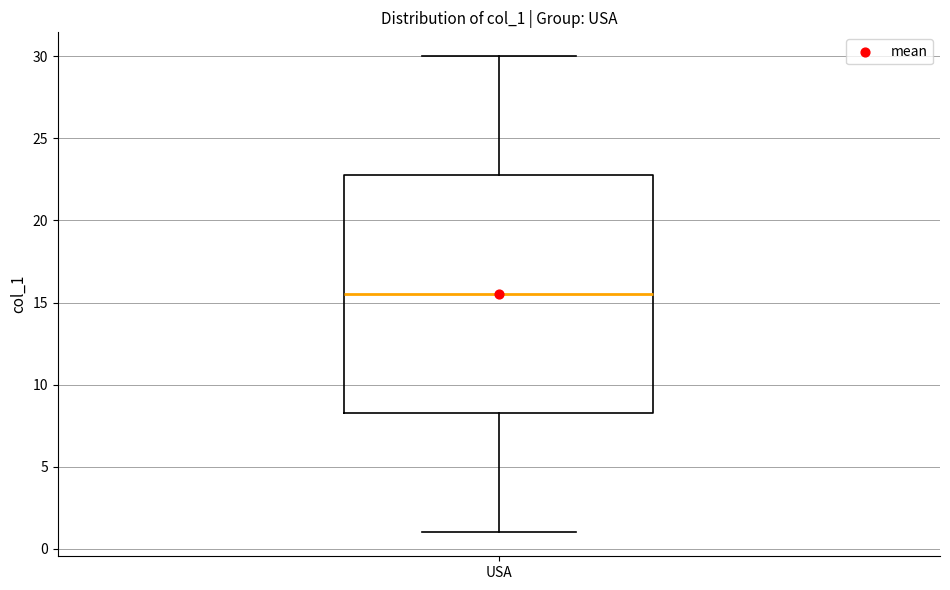

Transcribe this box plot: give where the median line is, the range the box spans, and where the two whiskers end, as read against the y-axis. The values are not printed on the chart, so give them approximately, as read against the axis.

median 15.5, box 8.5 to 23.0, whiskers 1.0 to 30.0